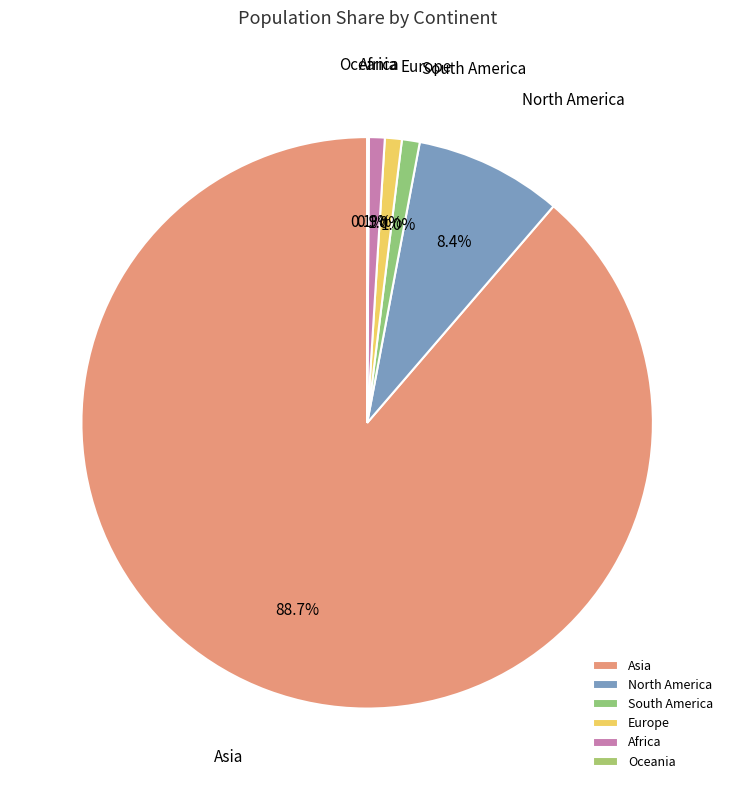

Does any single category account for the majority?

Yes